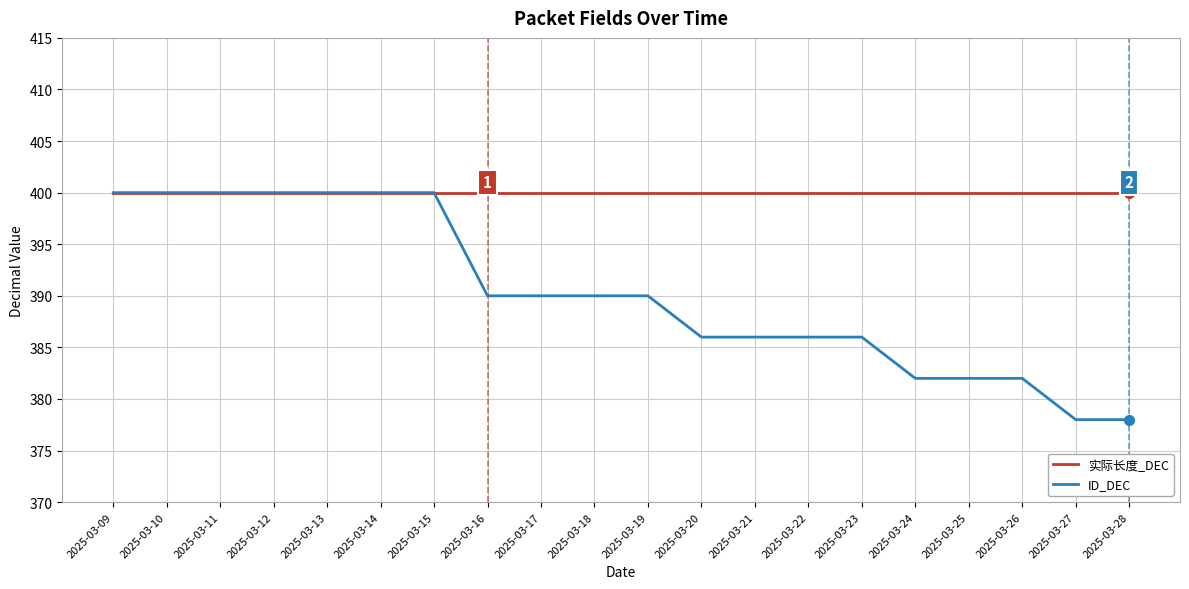

At 2025-03-19, list the series in order from largest to smallest.

实际长度_DEC, ID_DEC